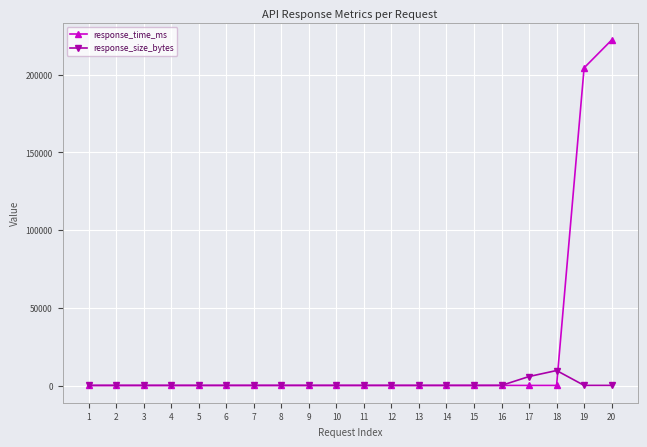

What is the maximum value for response_time_ms?

222212.8